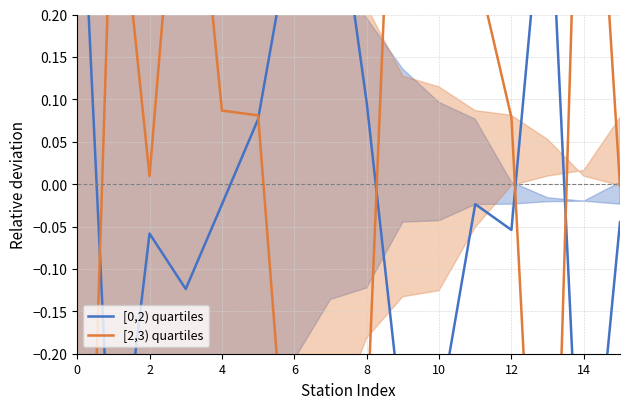

Rank the series by their maximum value, from lowest to highest.

[0,2) quartiles, [2,3) quartiles